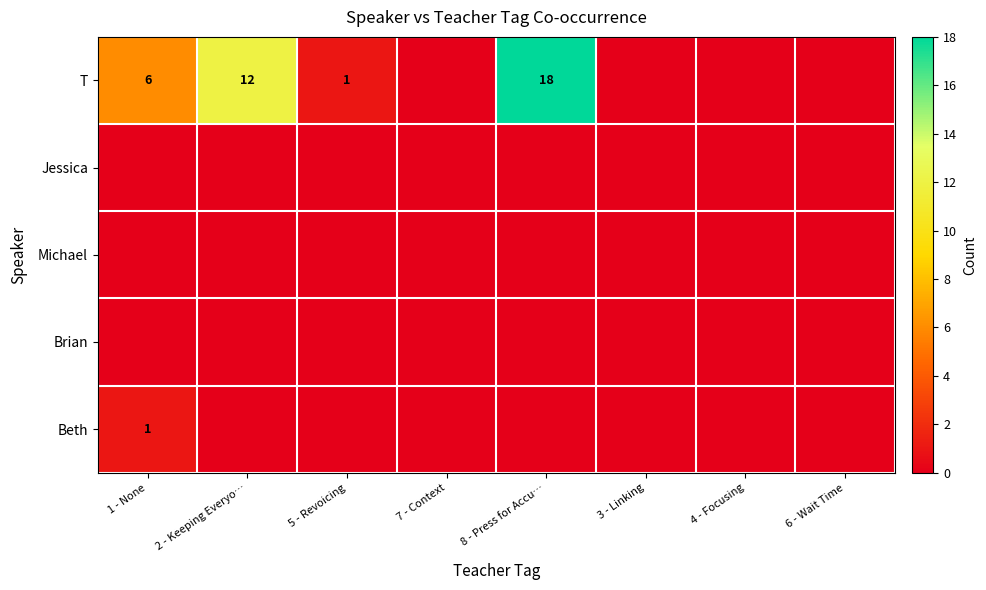

Which category has the lowest value in the Beth series?

2 - Keeping Everyo…